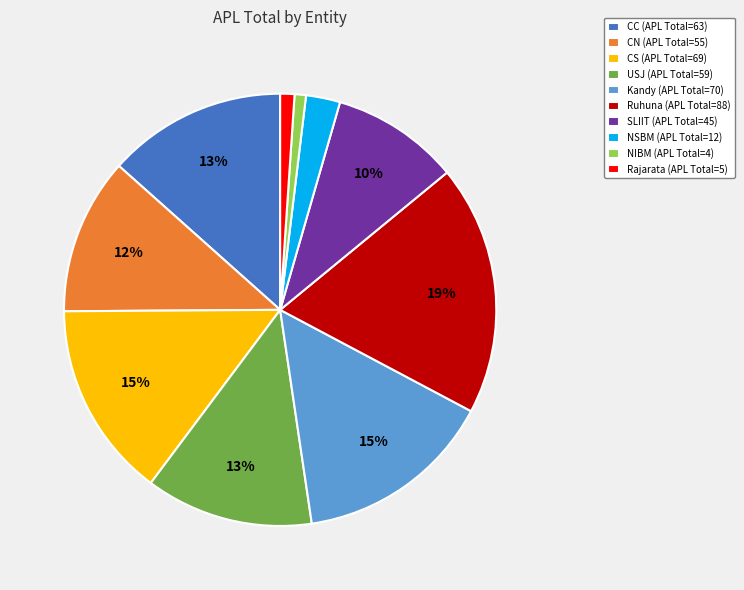

How many segments does this pie chart have?

10